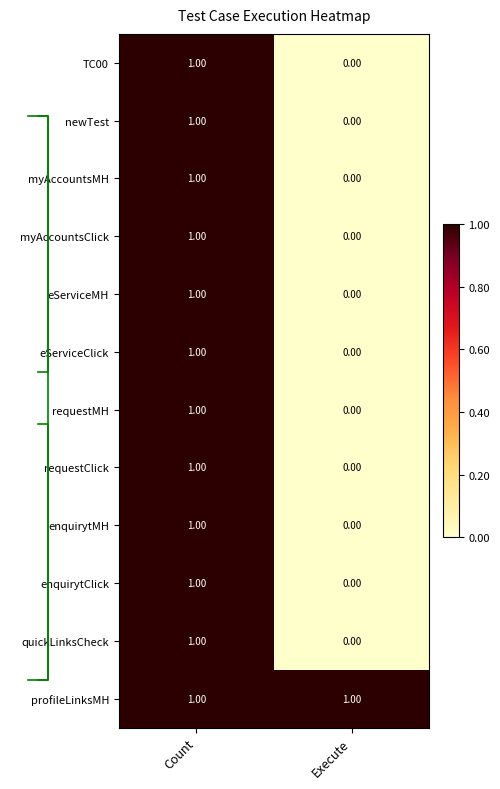

At which label does myAccountsMH reach its peak?

Count